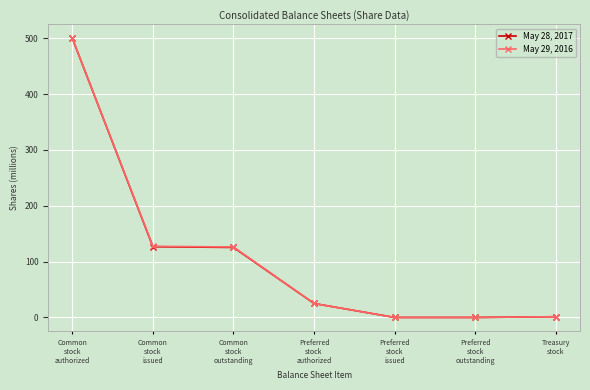

What is the maximum value shown in the chart?

500.0